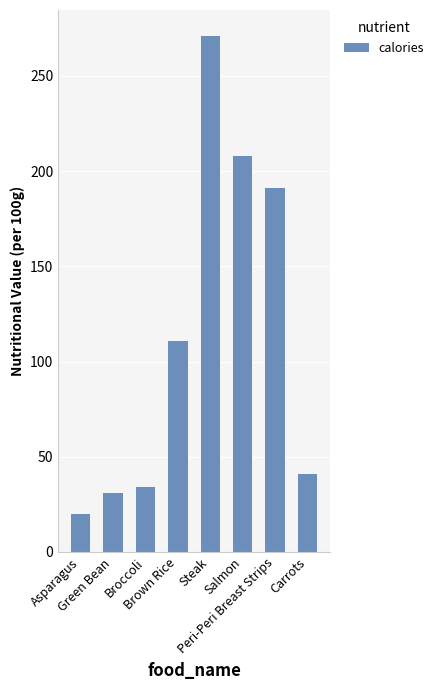

How many data points are less than 111?

4